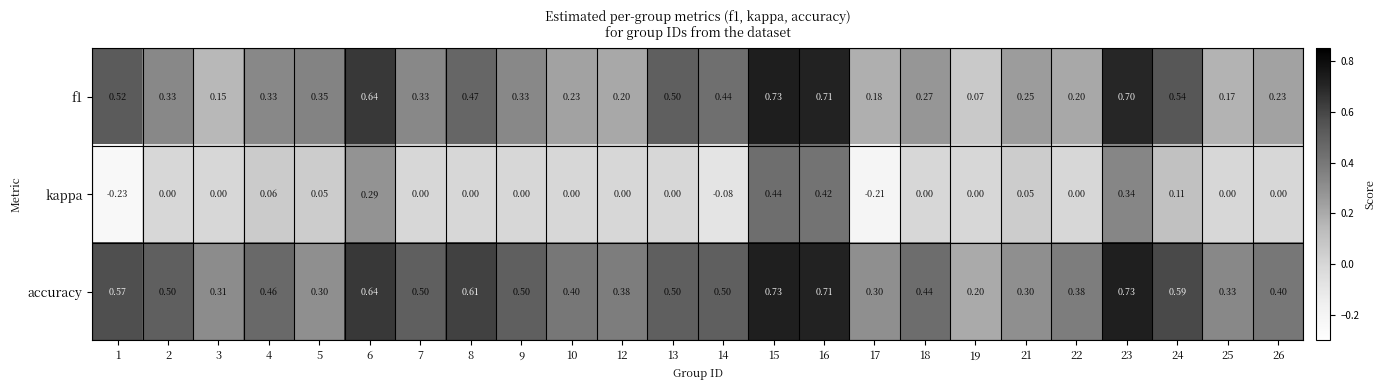

What is the greatest value displayed?

0.7